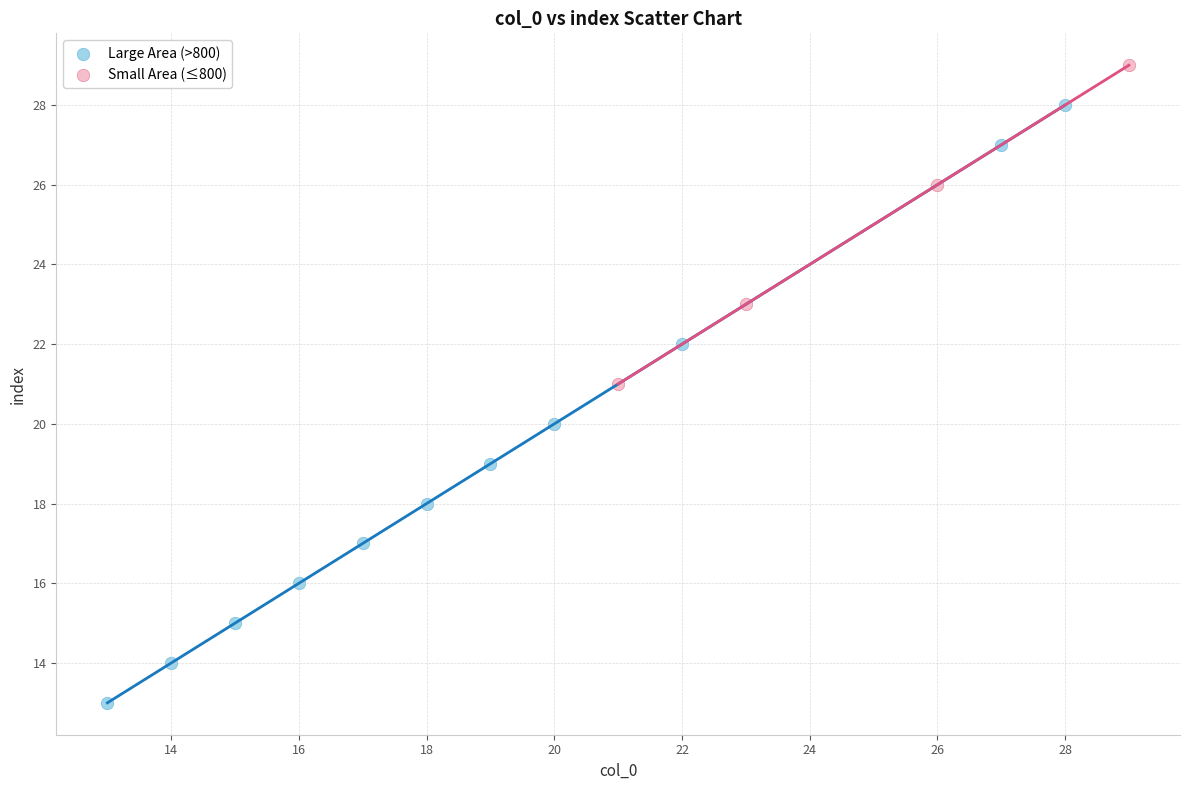

What are all the series names shown in the legend?

Large Area (>800), Small Area (≤800)